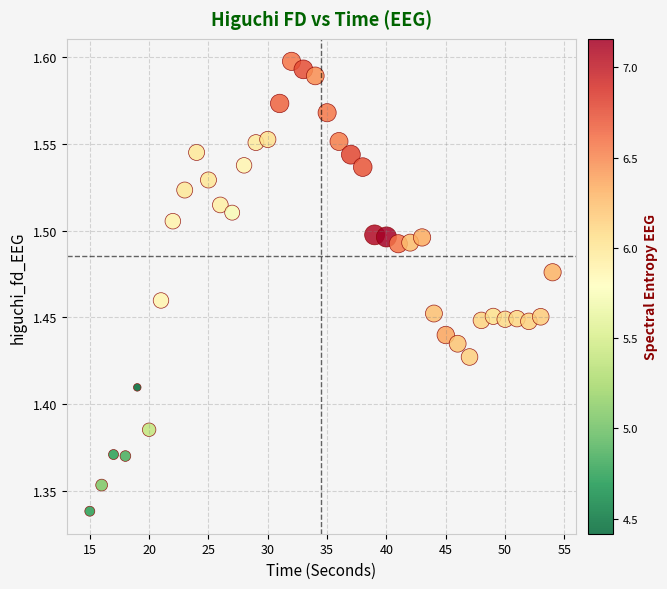

What is the range of X values (max minus min)?

39.0